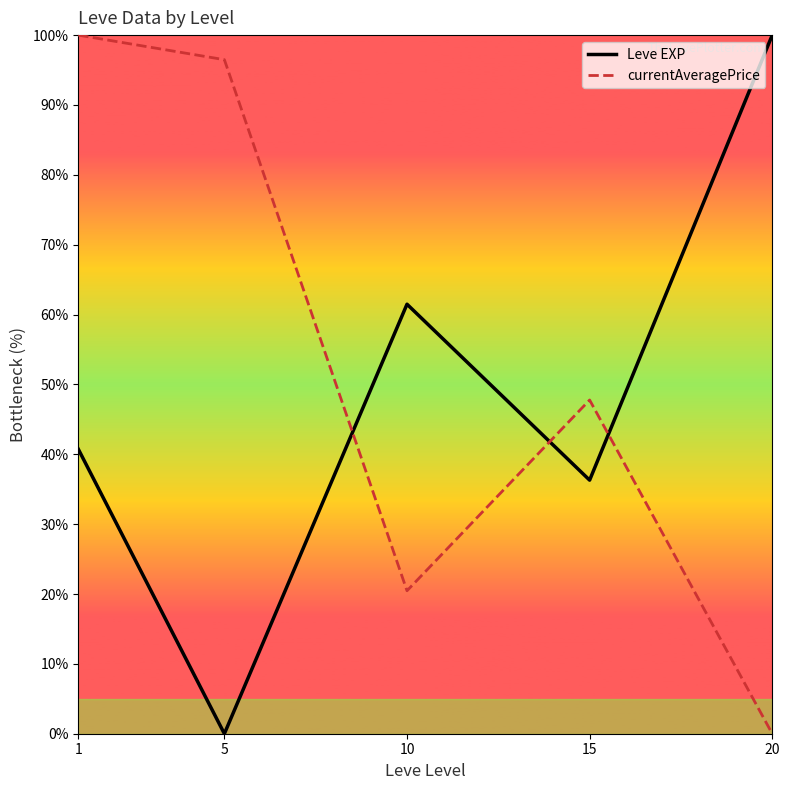

Rank the series by their maximum value, from lowest to highest.

Leve EXP, currentAveragePrice